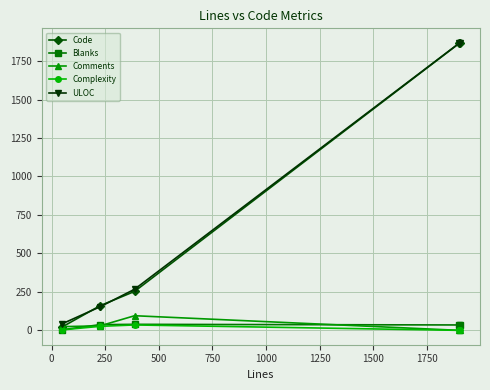

What is the maximum value shown in the chart?

1869